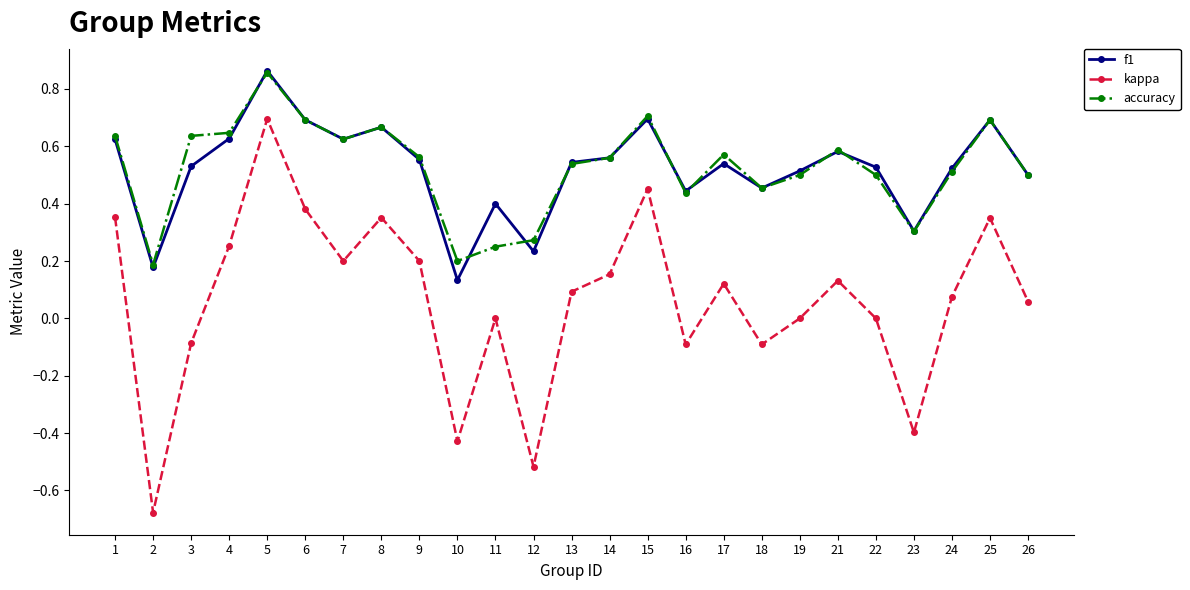

At which label does kappa first exceed 0?

1